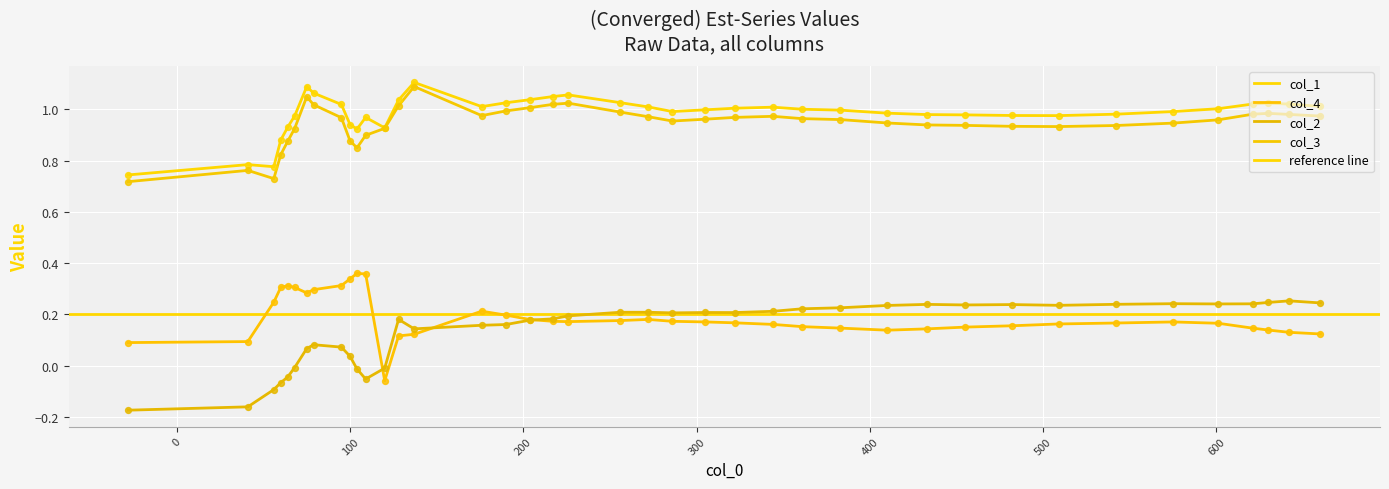

Is the value of col_1 at 20 greater than the value of col_2 at 37?

Yes